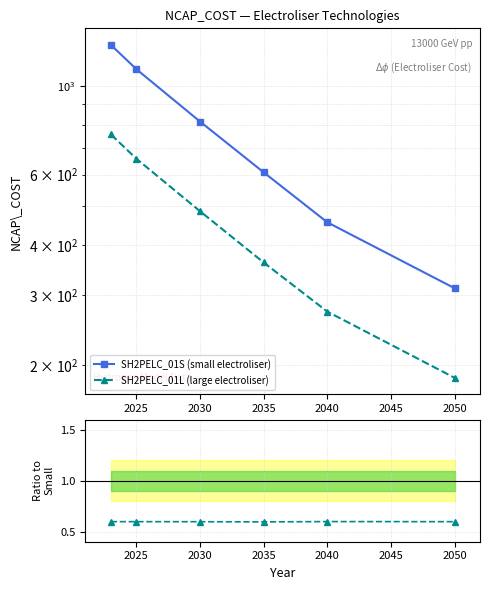

Between 2030 and 2035, which is larger?

2030